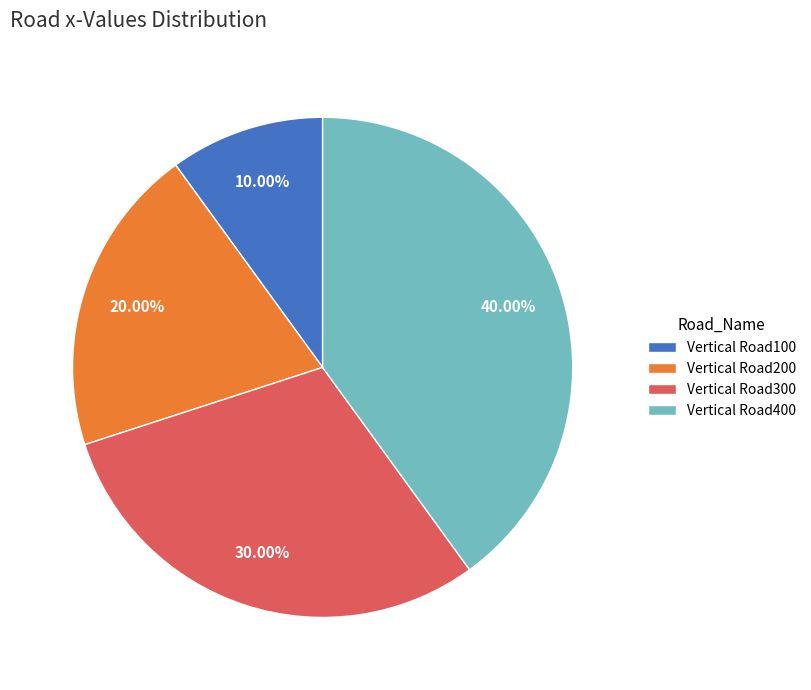

Count the number of slices in the pie.

4